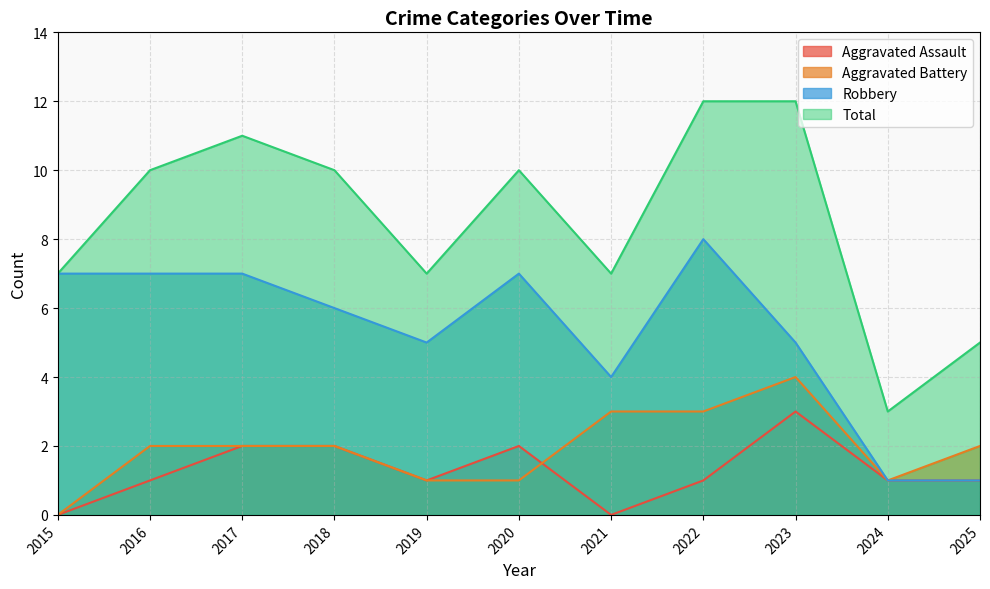

What is the maximum value shown in the chart?

12